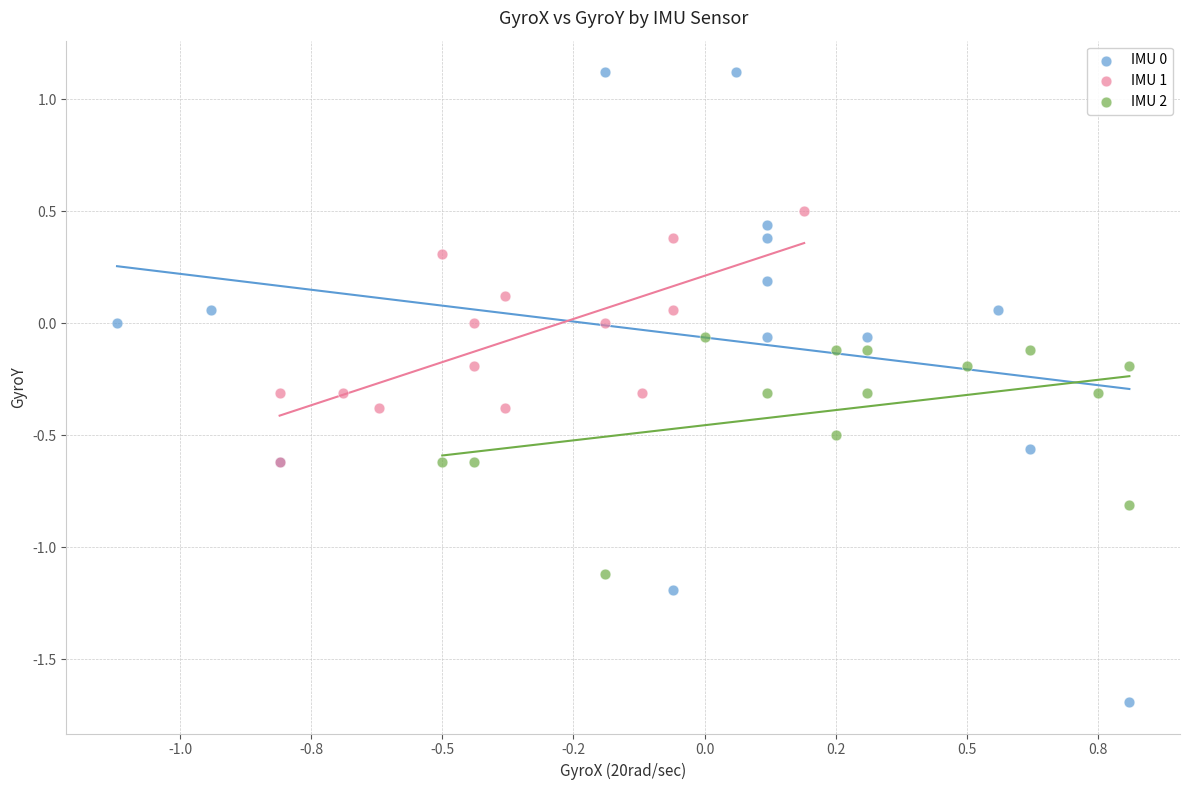

Which series contains the lowest Y value?

IMU 0